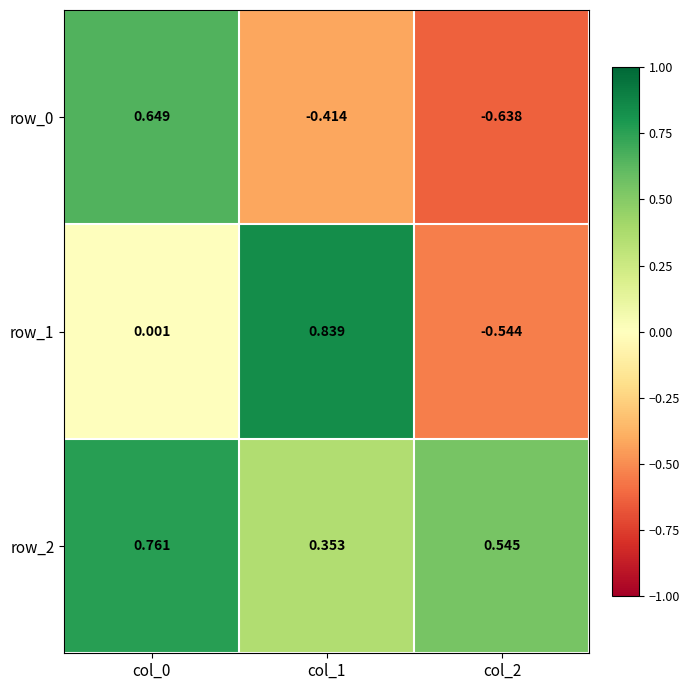

How many values in the row_1 series exceed 0?

2